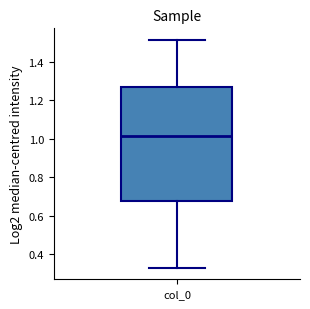

Transcribe this box plot: give where the median line is, the range the box spans, and where the two whiskers end, as read against the y-axis. The values are not printed on the chart, so give them approximately, as read against the axis.

median 1.02, box 0.68 to 1.26, whiskers 0.32 to 1.52